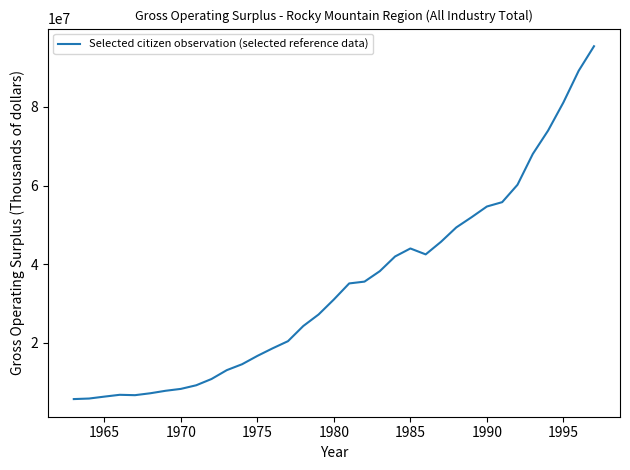

How many values are below 31009986?

17